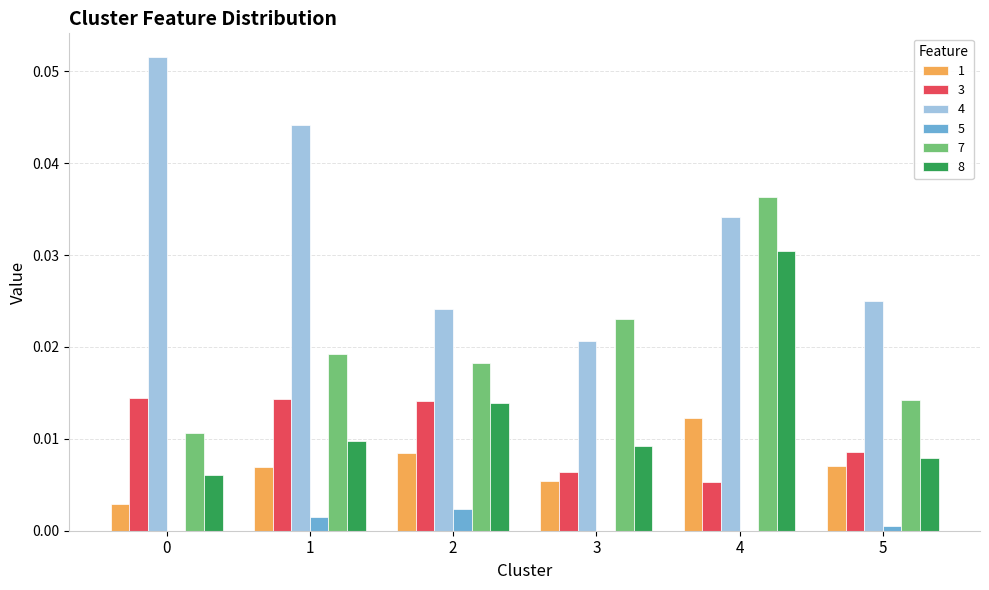

The value of 4 at 1 is 0.0. True or false?

True